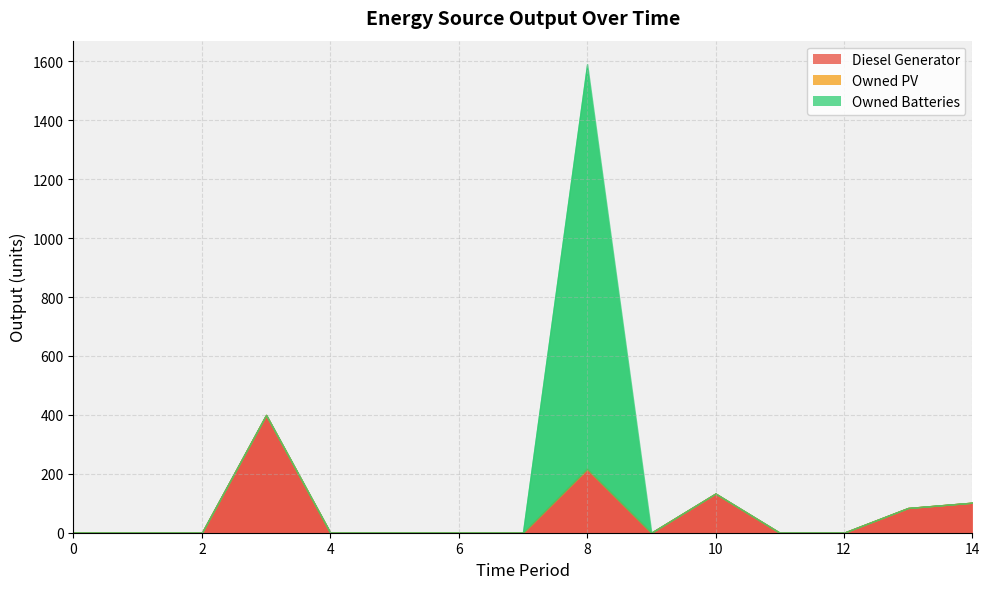

True or false: Owned PV has a value of 0 at 7.

True